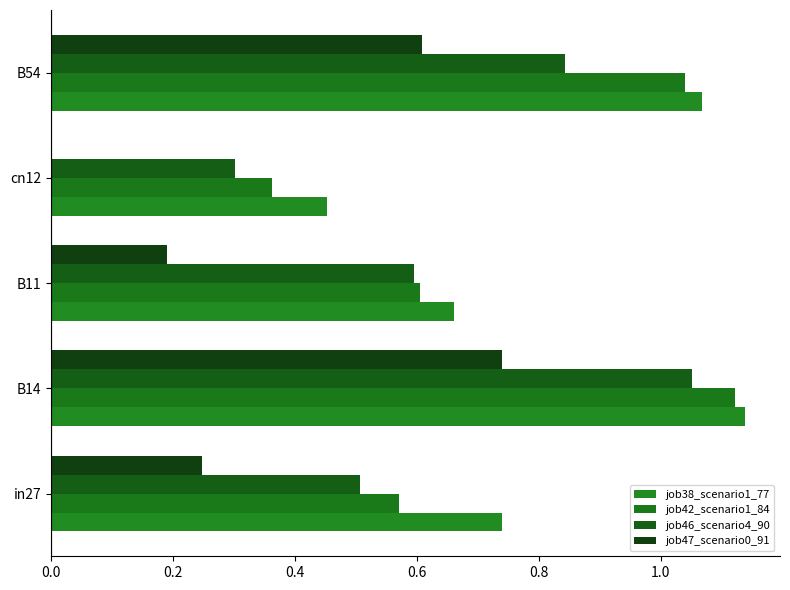

Where is job46_scenario4_90 nearest to the value 0?

cn12